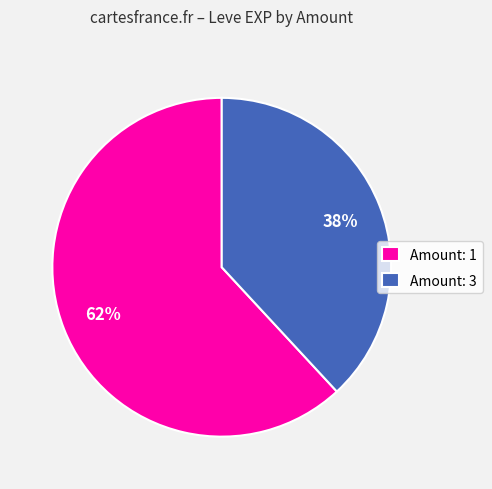

To the nearest percent, what is the difference between the largest and smallest slice percentages?

24%